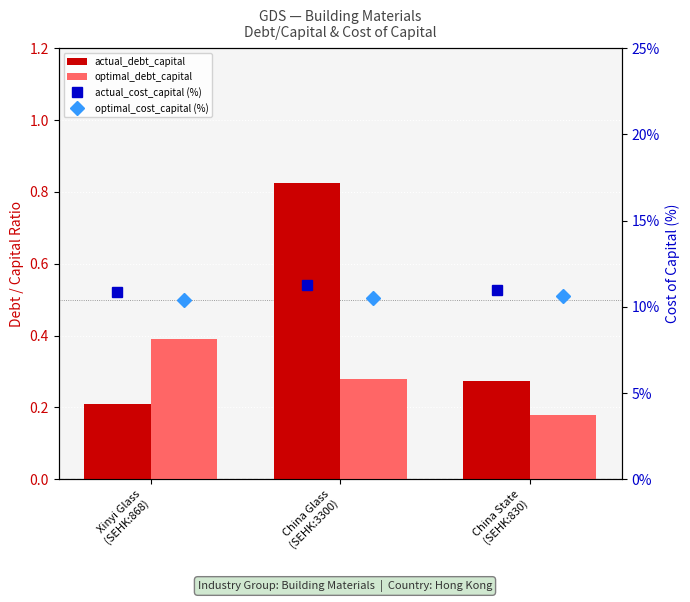

Reading right to left, what are all the values shown in this chart?

actual_debt_capital: 0.3	0.8	0.2
optimal_debt_capital: 0.2	0.3	0.4
actual_cost_capital (%): 11.0	11.2	10.9
optimal_cost_capital (%): 10.6	10.5	10.4